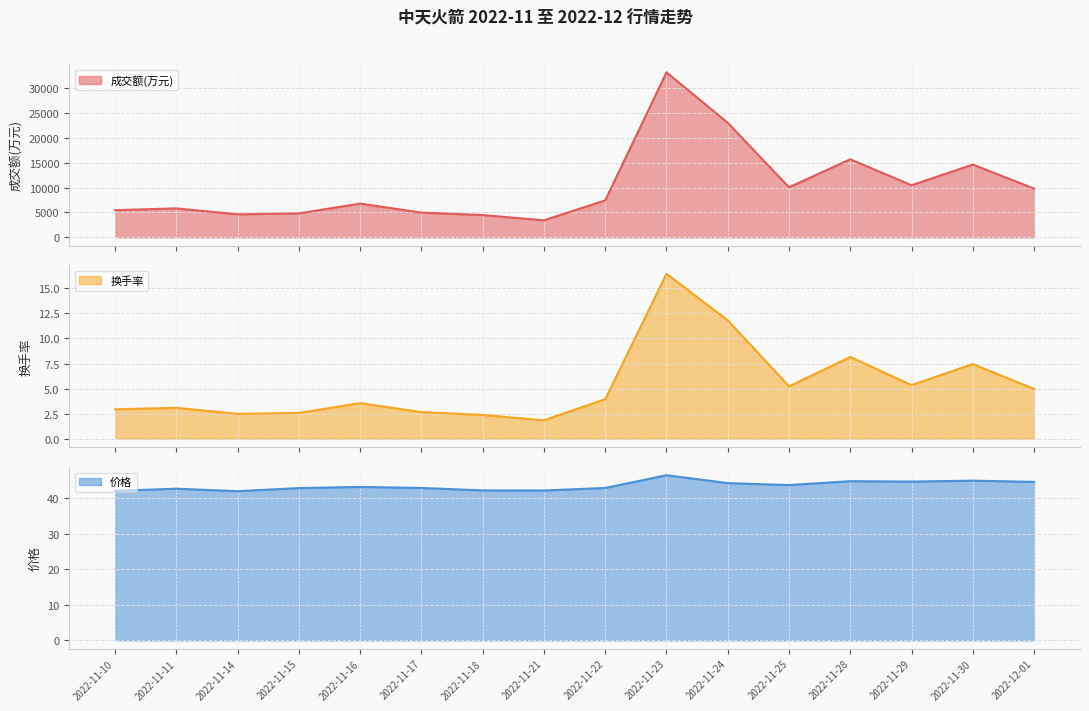

What are all the series names shown in the legend?

成交额(万元), 换手率, 价格